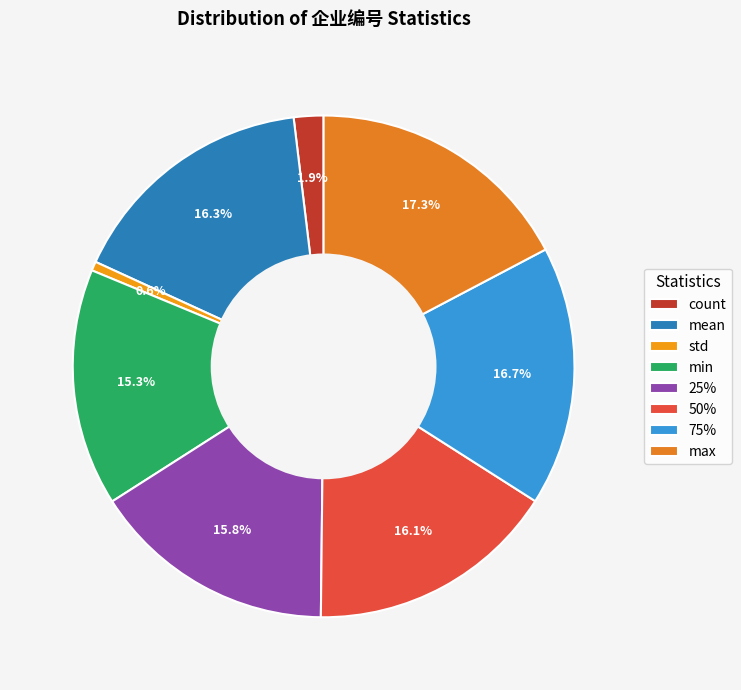

What is the ratio of the value at 50% to the value at min?

1.1